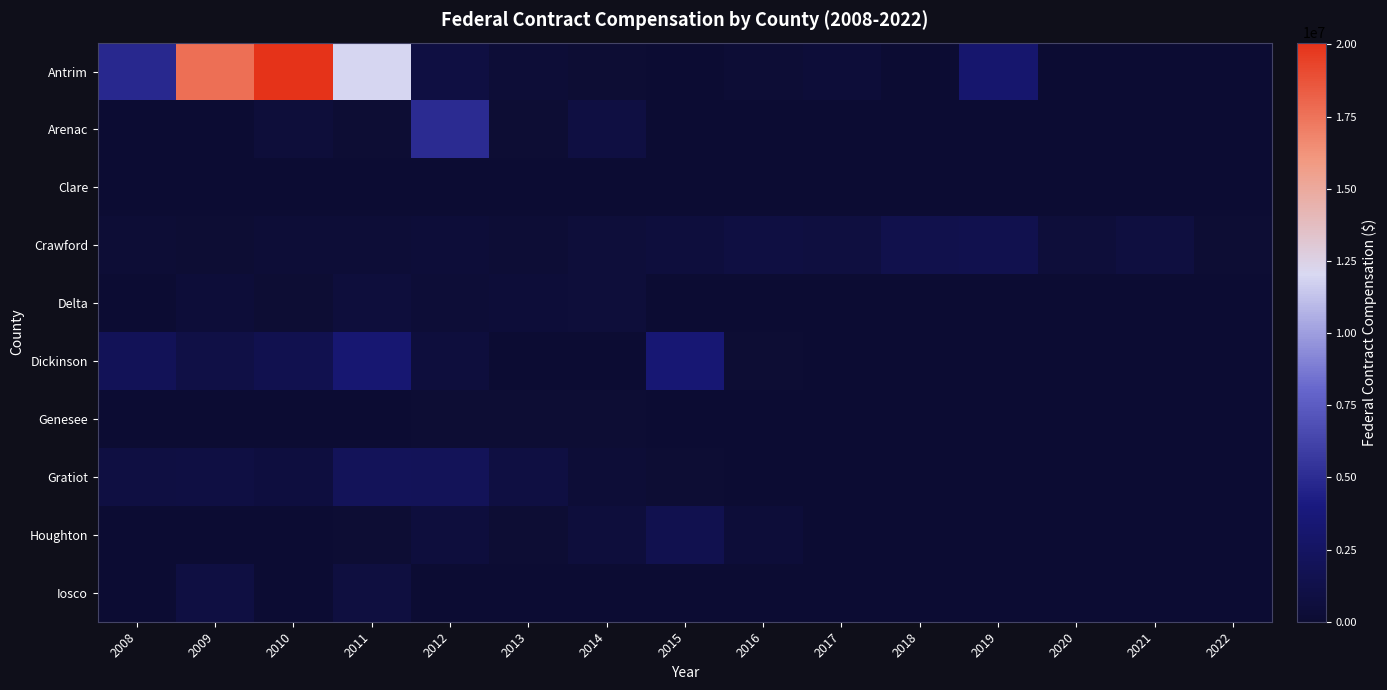

Count the number of data series in this chart.

10